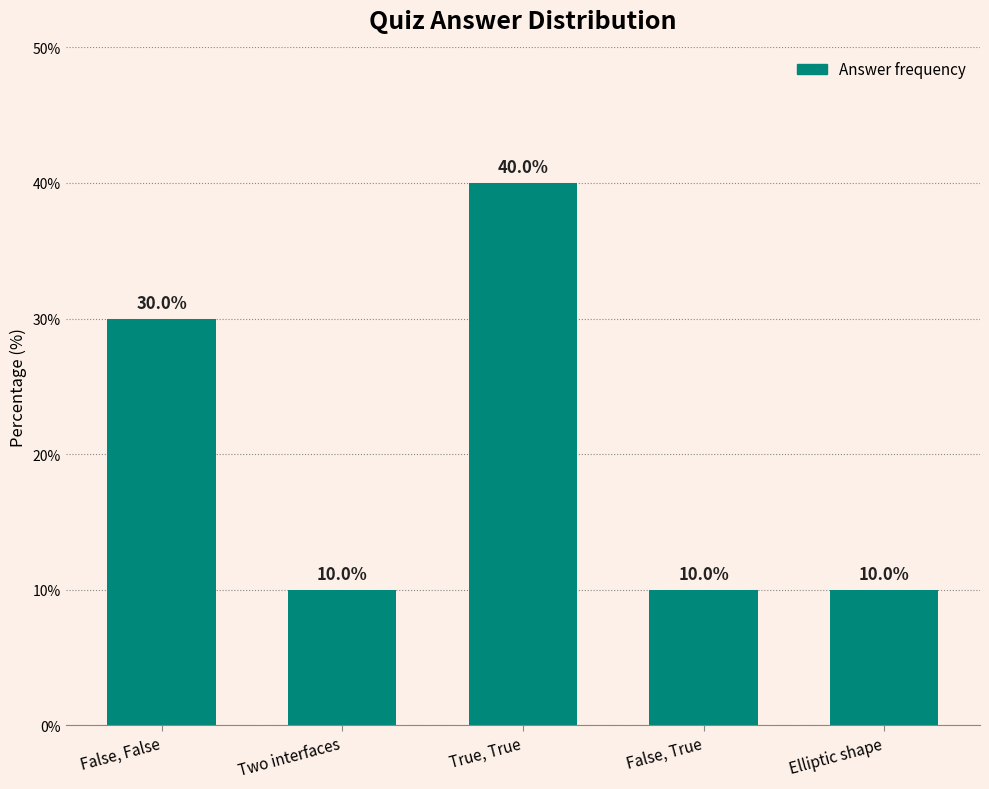

Is it true that the value at Elliptic shape is 6?

False